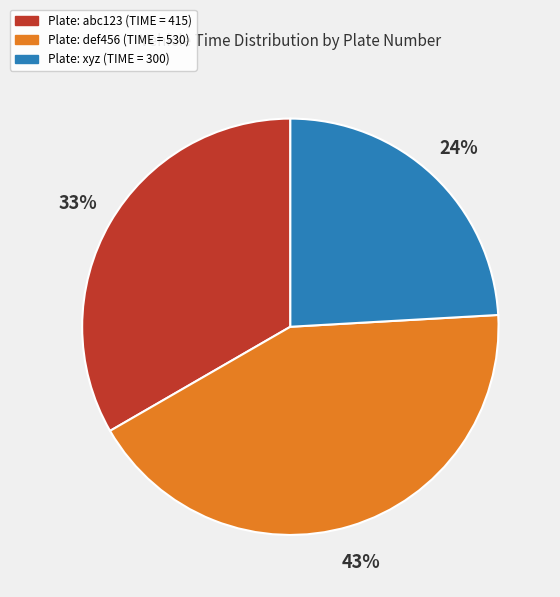

To the nearest percent, what is the average slice percentage?

33%